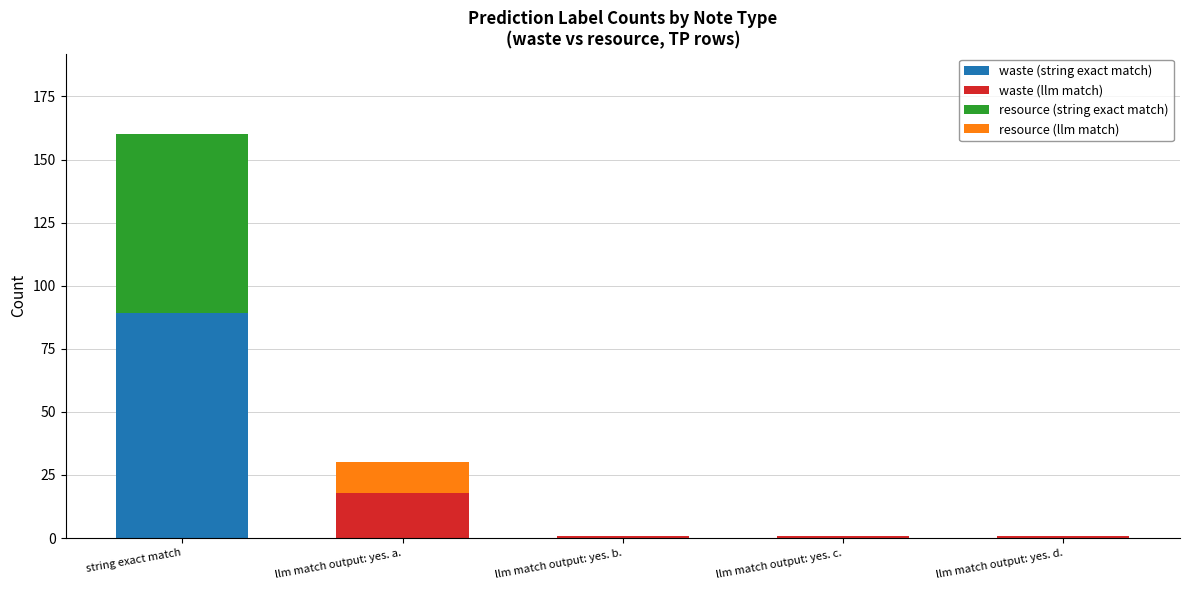

True or false: waste (string exact match) has a value of -32 at llm match output: yes. a..

False